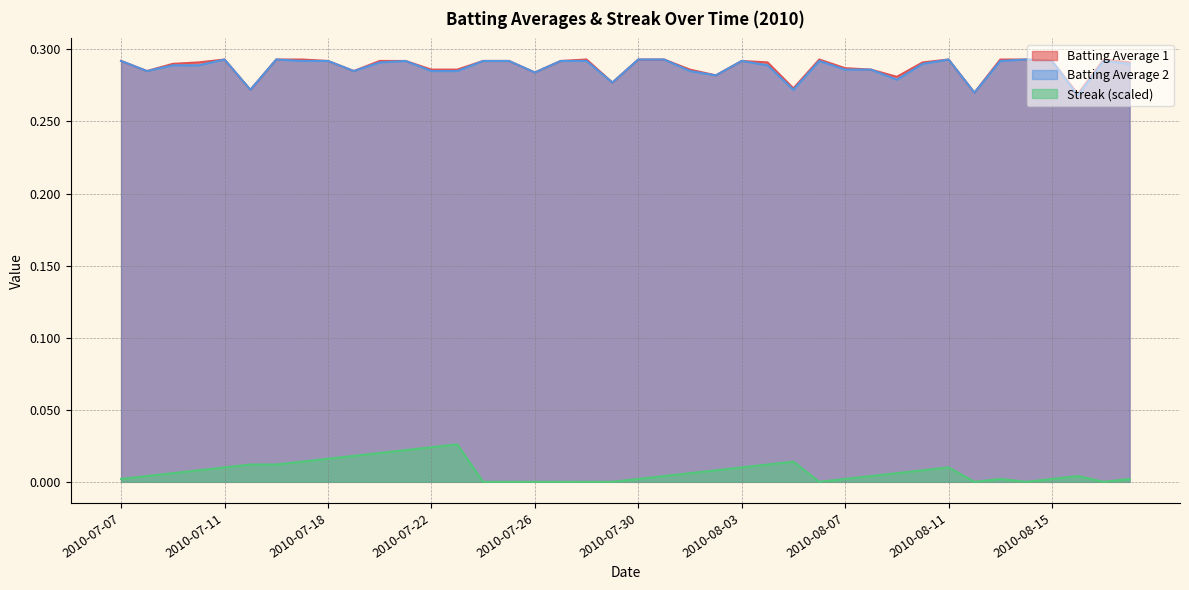

Read the Batting Average 1 value at 2010-08-01.

0.3